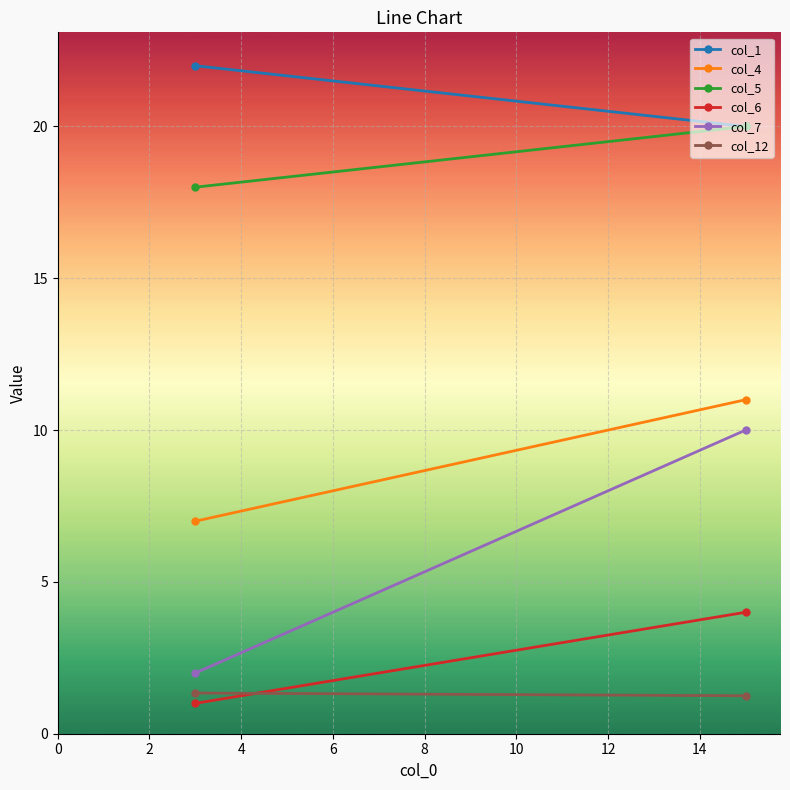

Between 0 and 2, which series saw the biggest shift?

col_7